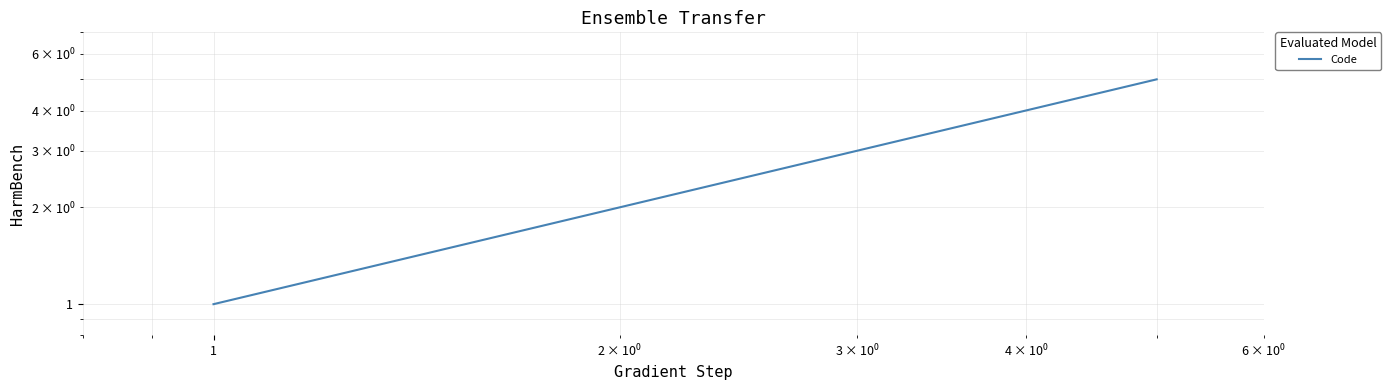

What is the minimum value shown in the chart?

1